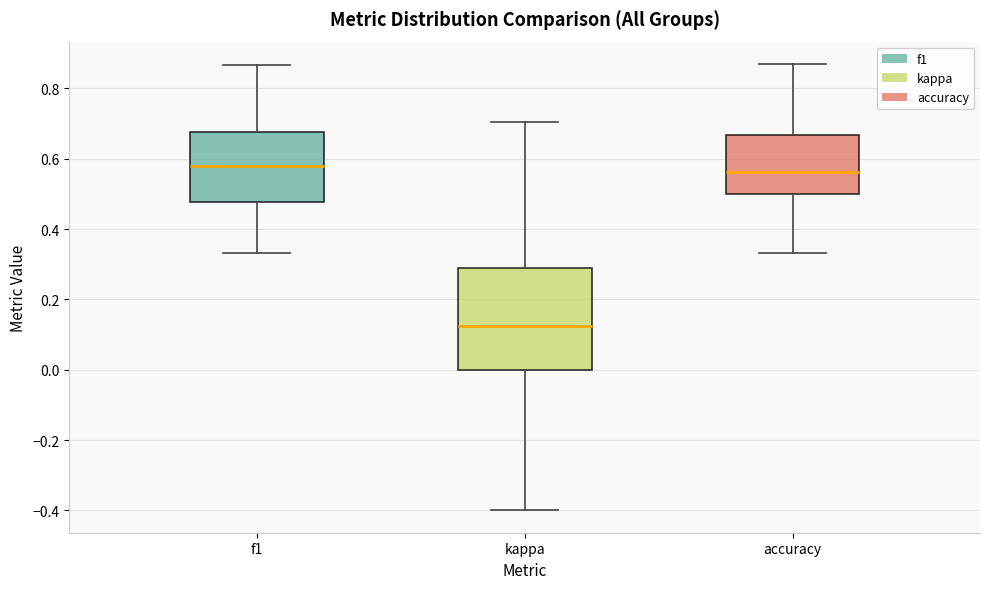

Which box's median line is the lowest?

kappa